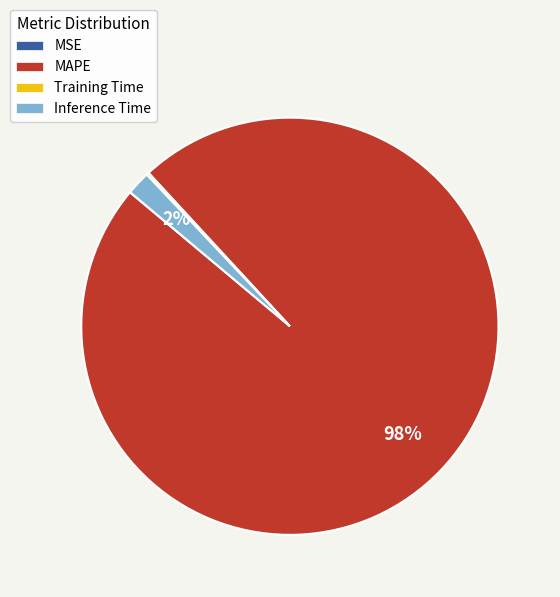

Which has a higher value, MAPE or Inference Time?

MAPE